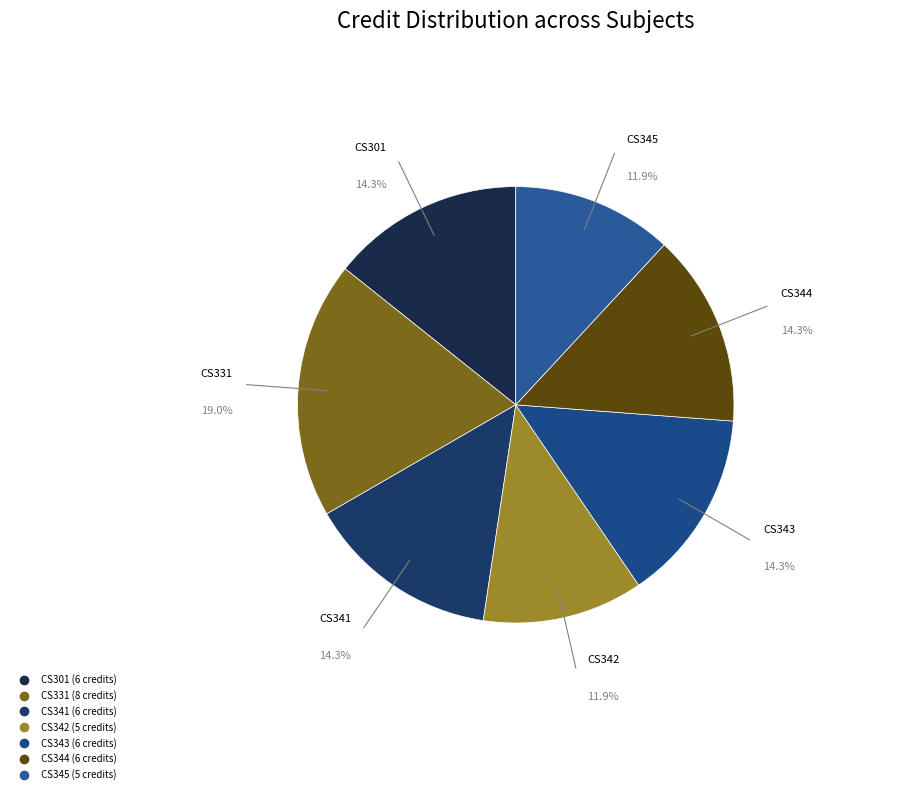

Count the number of slices in the pie.

7